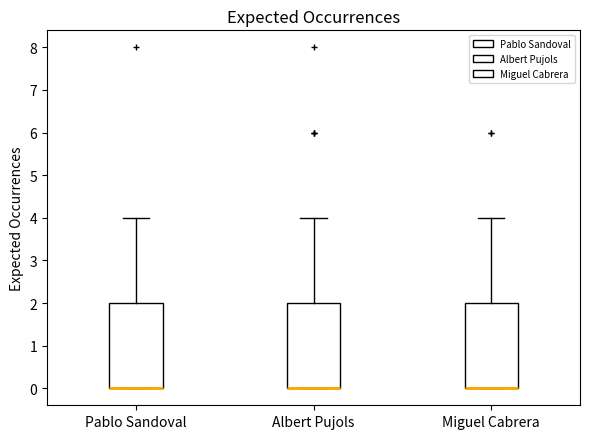

Reading left to right, transcribe this box plot: for each box, give where its median line is, the range the box spans, and where its two whiskers end, as read against the y-axis. The values are not printed on the chart, so give them approximately, as read against the axis.

Pablo Sandoval: median 0 (drawn on the box's lower edge), box 0 to 2, whiskers 0 to 4
Albert Pujols: median 0 (drawn on the box's lower edge), box 0 to 2, whiskers 0 to 4
Miguel Cabrera: median 0 (drawn on the box's lower edge), box 0 to 2, whiskers 0 to 4